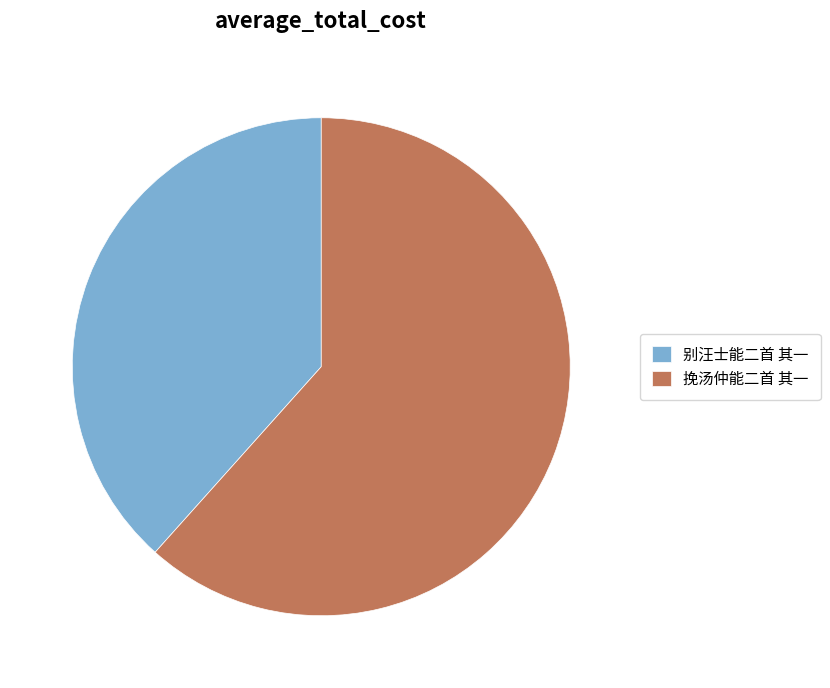

How many slices are in this pie chart?

2